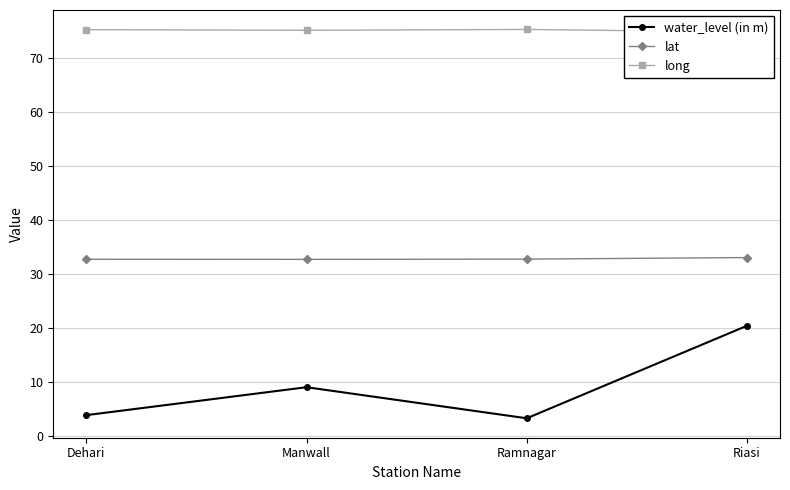

Reading right to left, list all the values displayed in this chart.

water_level (in m): Riasi=20.5	Ramnagar=3.4	Manwall=9.1	Dehari=3.9
lat: Riasi=33.1	Ramnagar=32.8	Manwall=32.8	Dehari=32.8
long: Riasi=74.8	Ramnagar=75.3	Manwall=75.2	Dehari=75.3